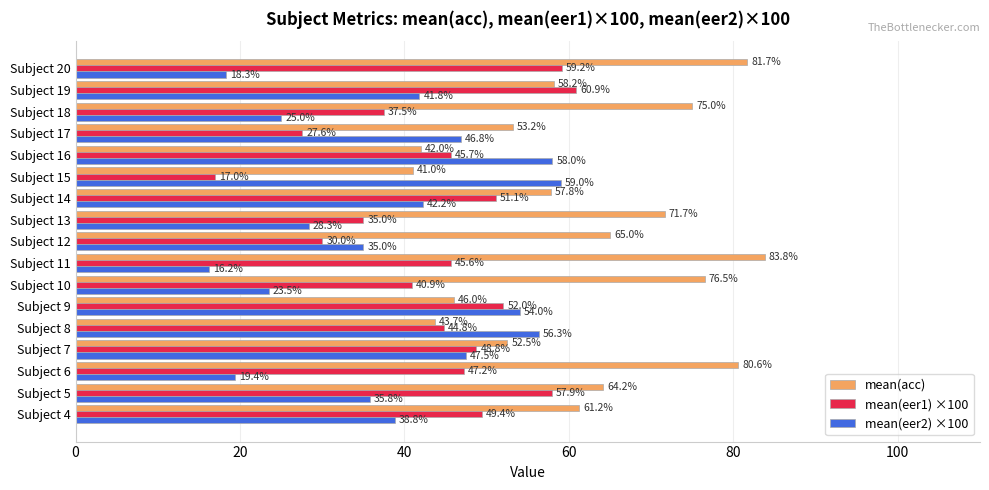

What is the smallest value displayed?

16.2